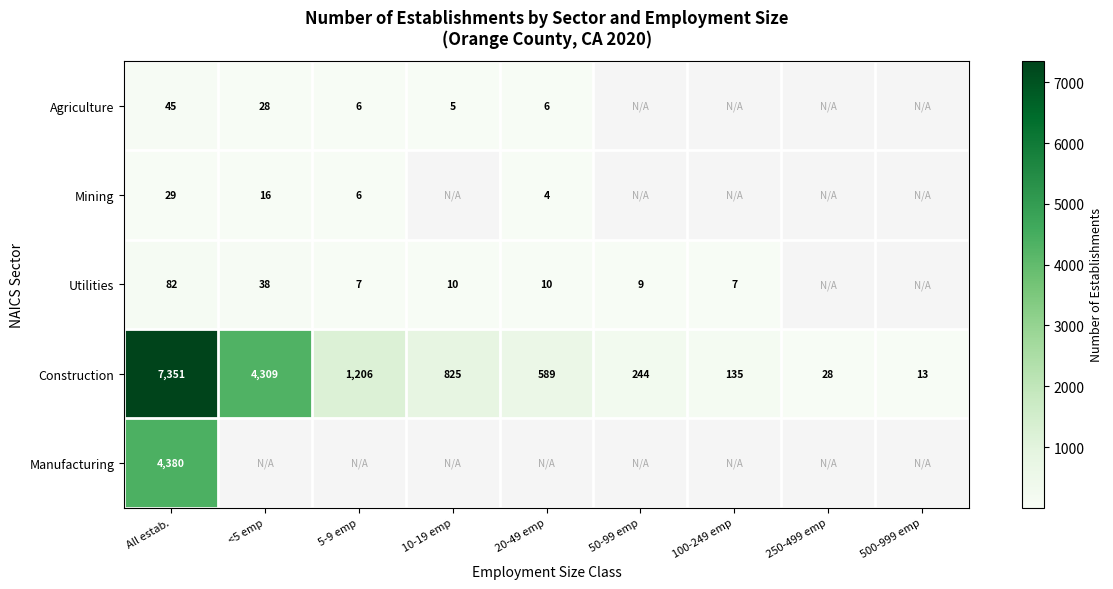

Where is Construction nearest to the value 3682?

<5 emp